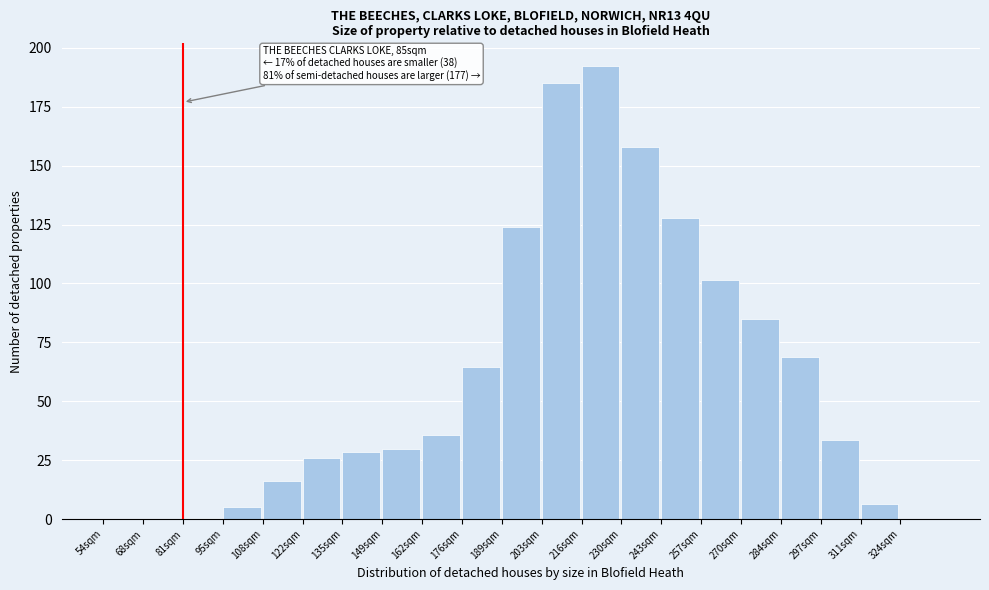

Read the value at 203sqm.

185.2